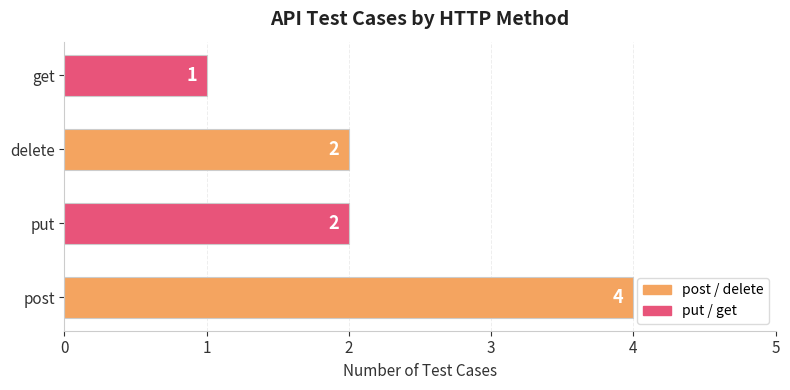

Is it true that the value at post is 7?

False